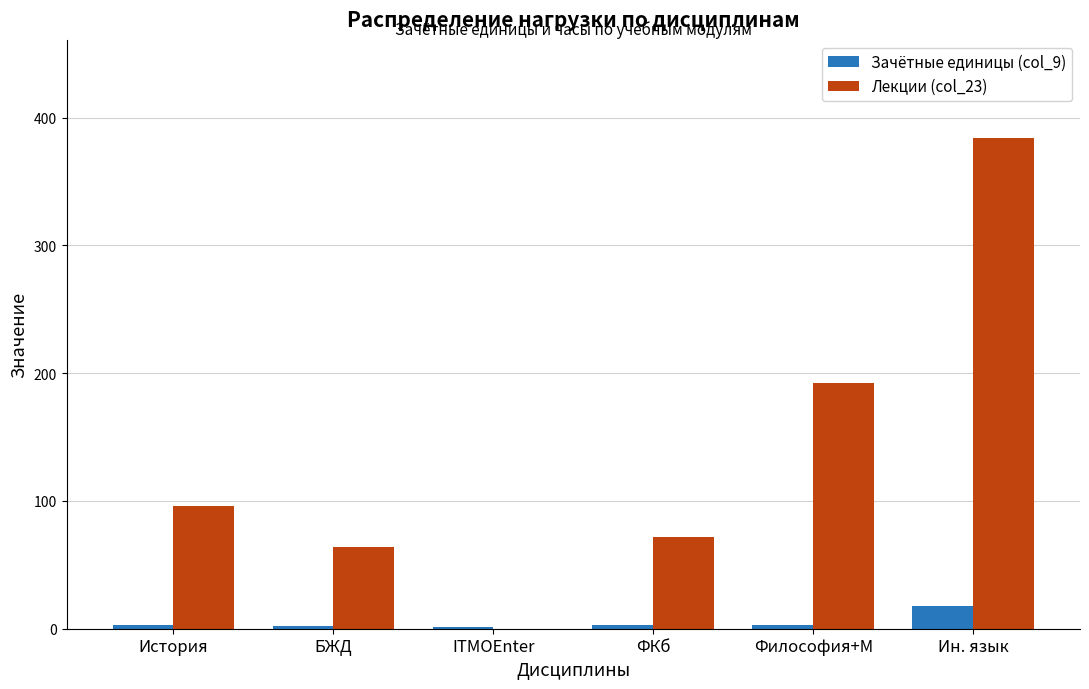

What is the sum of the Зачётные единицы (col_9) values at ФКб and ITMOEnter?

4